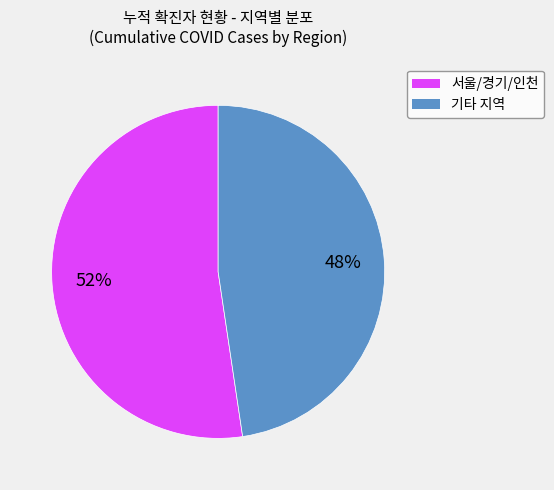

Is there any slice that represents more than half of the pie?

Yes